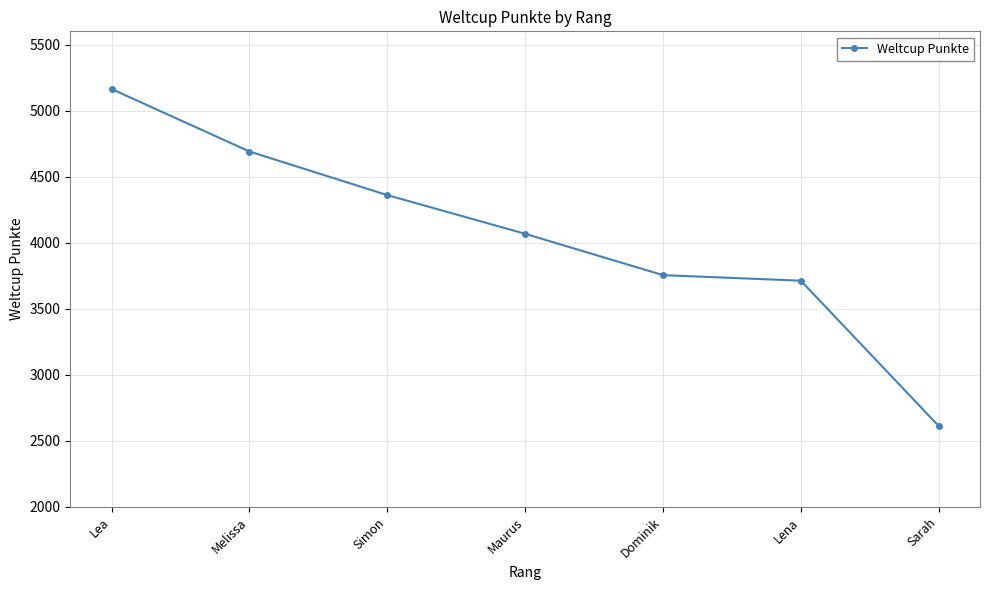

What is the label of the 7th point from the right?

Lea